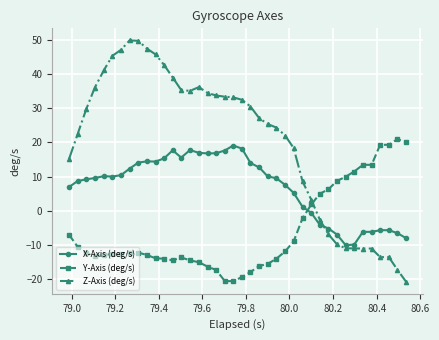

What is the difference between the maximum and minimum values in the Z-Axis (deg/s) series?

70.5